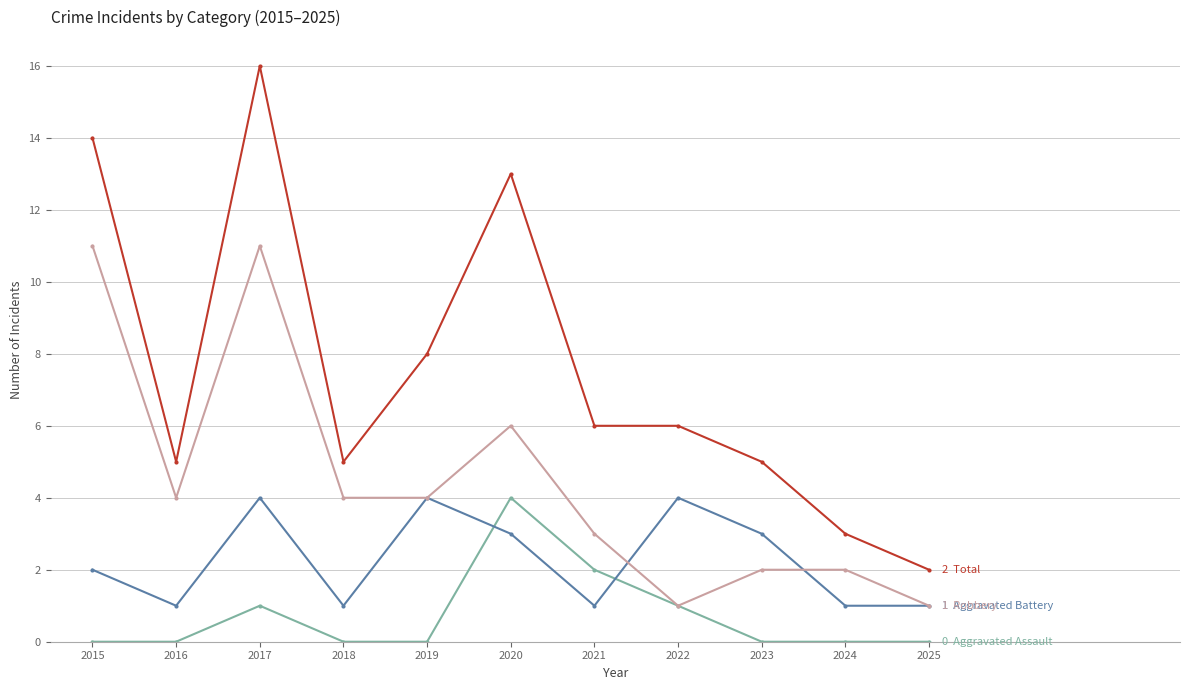

What is the greatest value displayed?

16